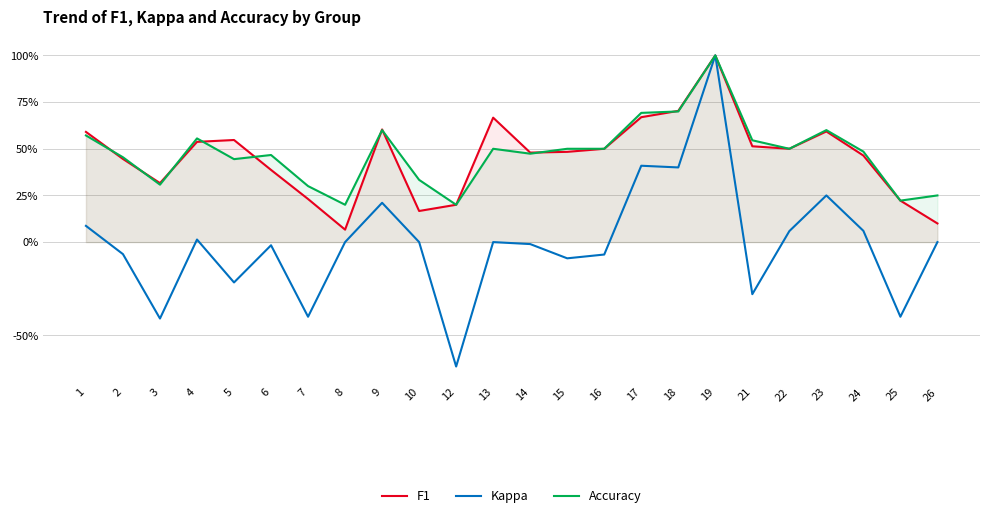

True or false: Kappa and F1 intersect in this chart.

False